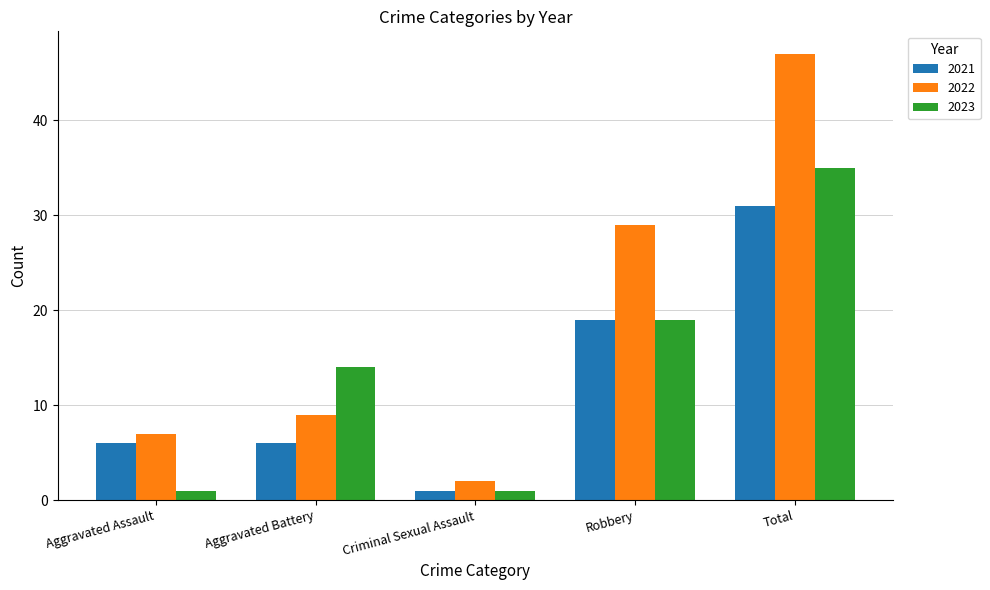

Where is 2021 nearest to the value 16?

Robbery